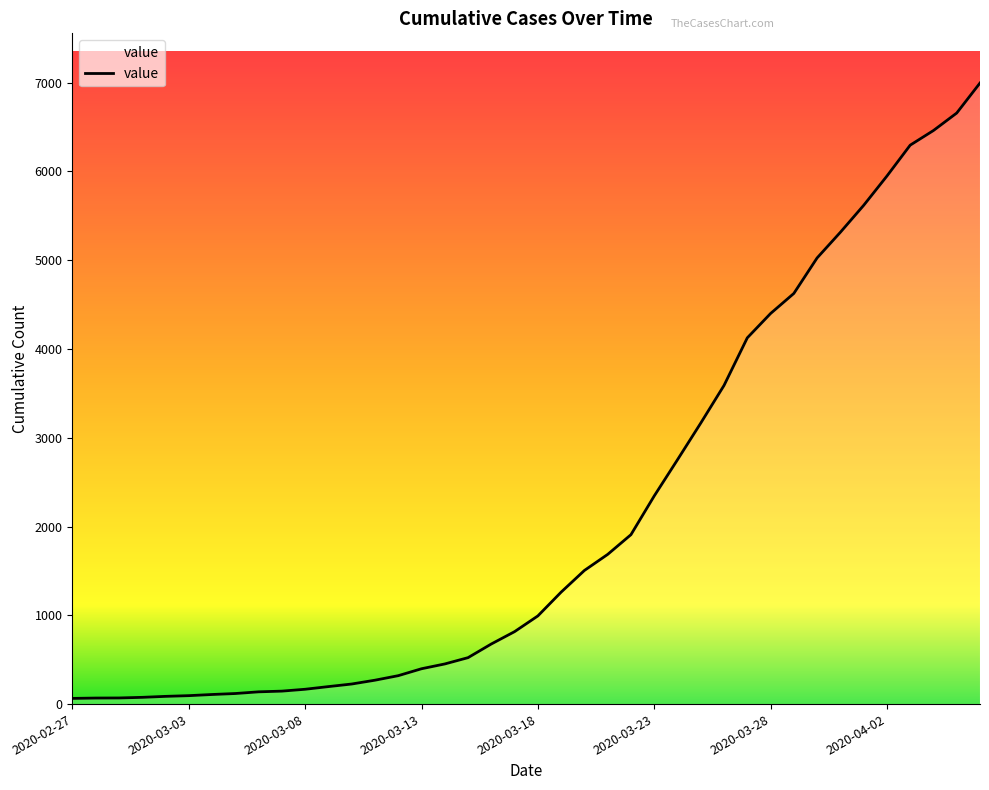

What is the greatest value displayed?

6995